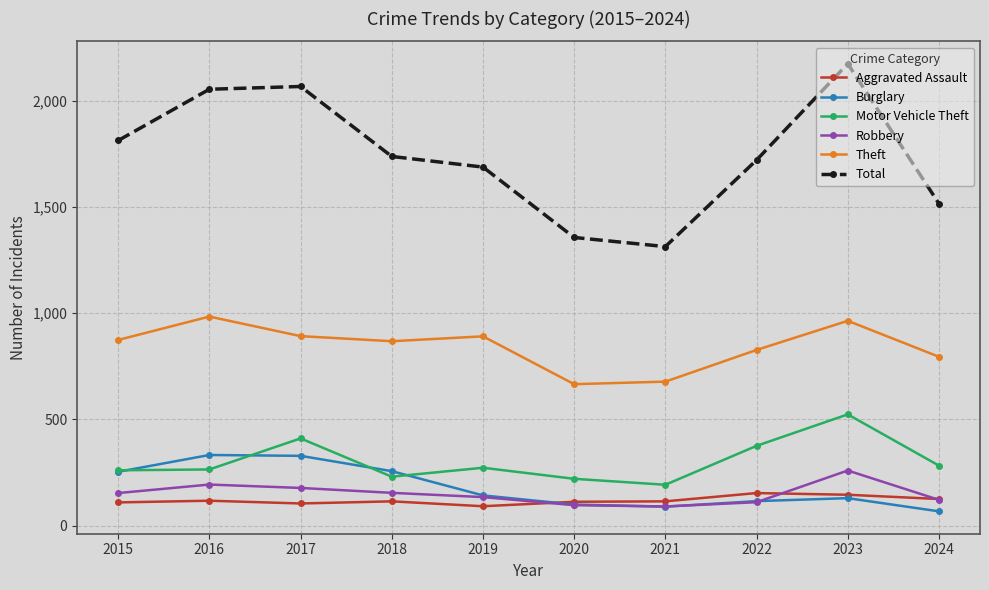

True or false: Aggravated Assault has more than 0 points higher than both neighbors.

True